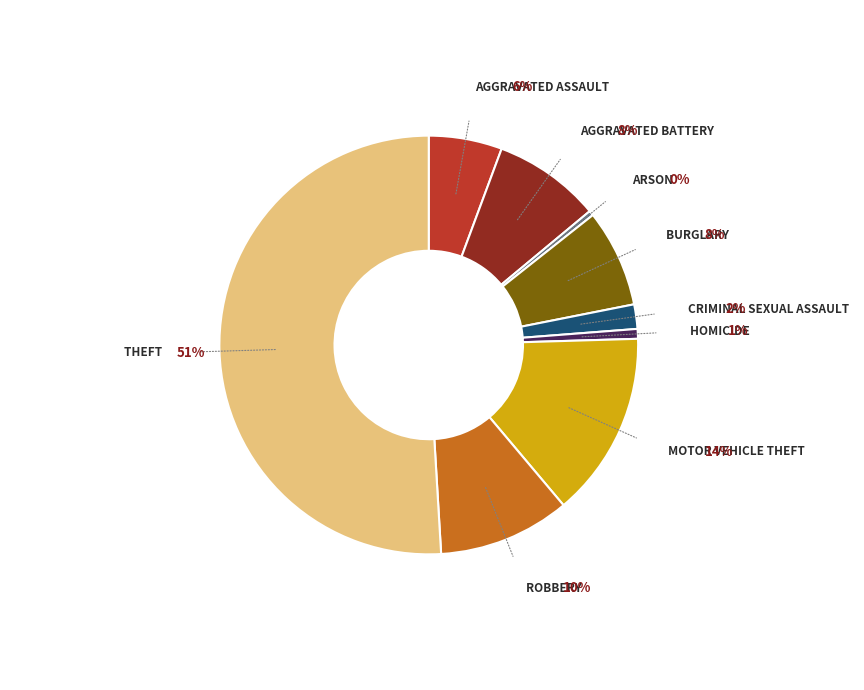

To the nearest percent, what is the difference between the largest and smallest slice percentages?

51%